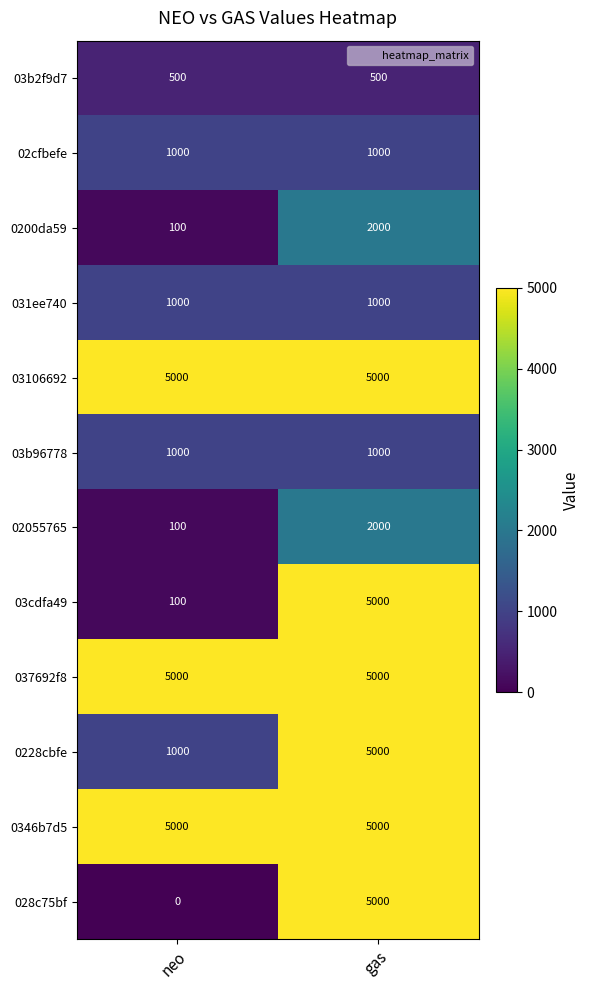

Reading left to right, list all the values displayed in this chart.

03b2f9d7: neo=500	gas=500
02cfbefe: neo=1000	gas=1000
0200da59: neo=100	gas=2000
031ee740: neo=1000	gas=1000
03106692: neo=5000	gas=5000
03b96778: neo=1000	gas=1000
02055765: neo=100	gas=2000
03cdfa49: neo=100	gas=5000
037692f8: neo=5000	gas=5000
0228cbfe: neo=1000	gas=5000
0346b7d5: neo=5000	gas=5000
028c75bf: neo=0	gas=5000